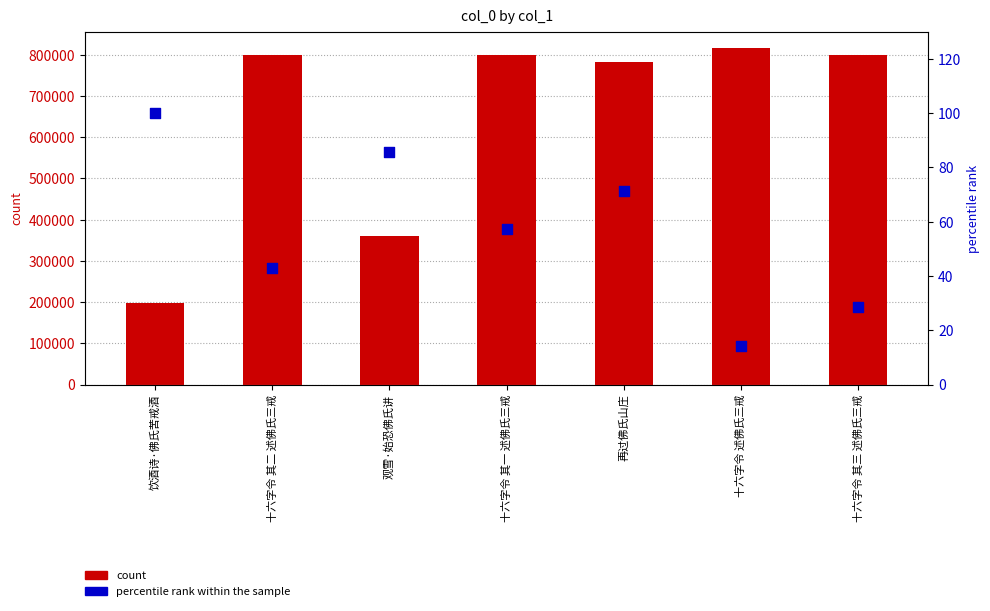

Which series contains the highest Y value?

count